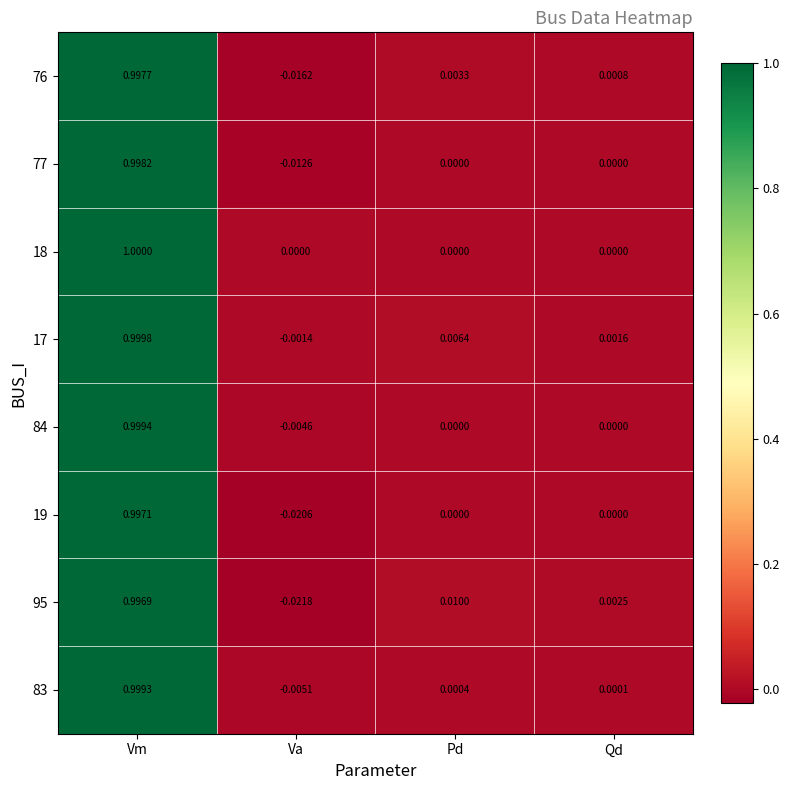

Rank the series by their maximum value, from lowest to highest.

95, 19, 76, 77, 83, 84, 17, 18